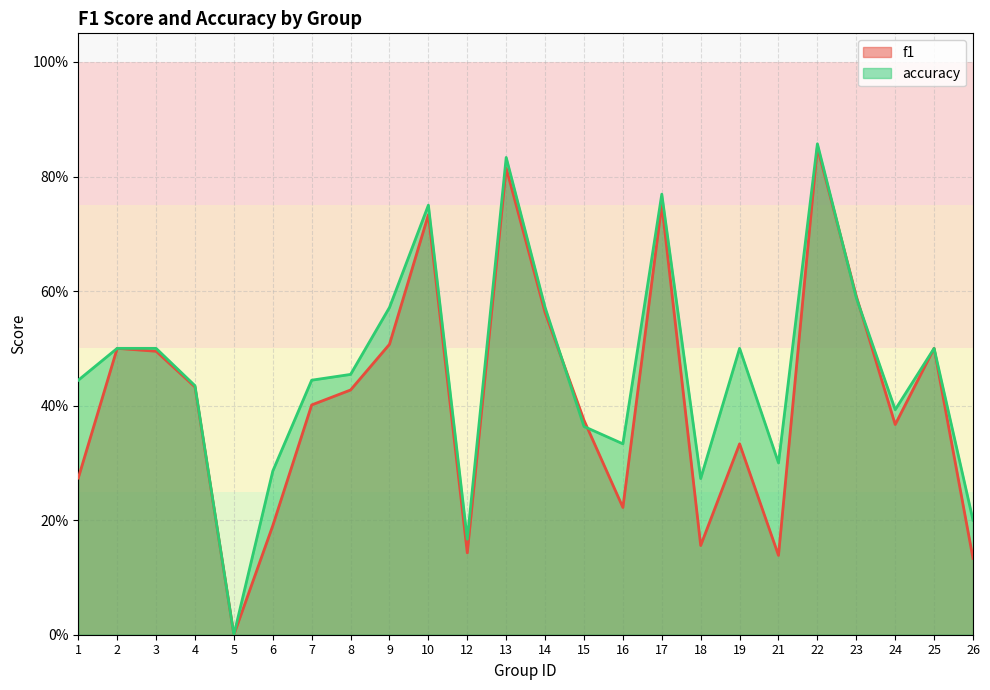

Which category has the lowest value in the accuracy series?

5